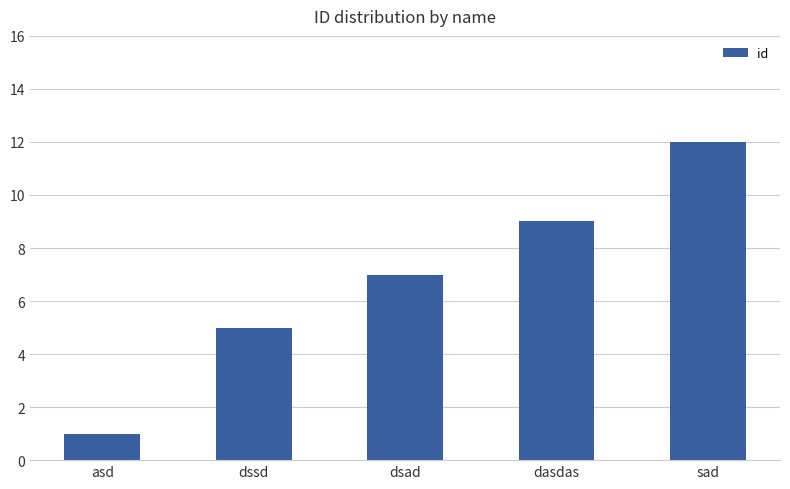

How many values are between 5 and 9?

3